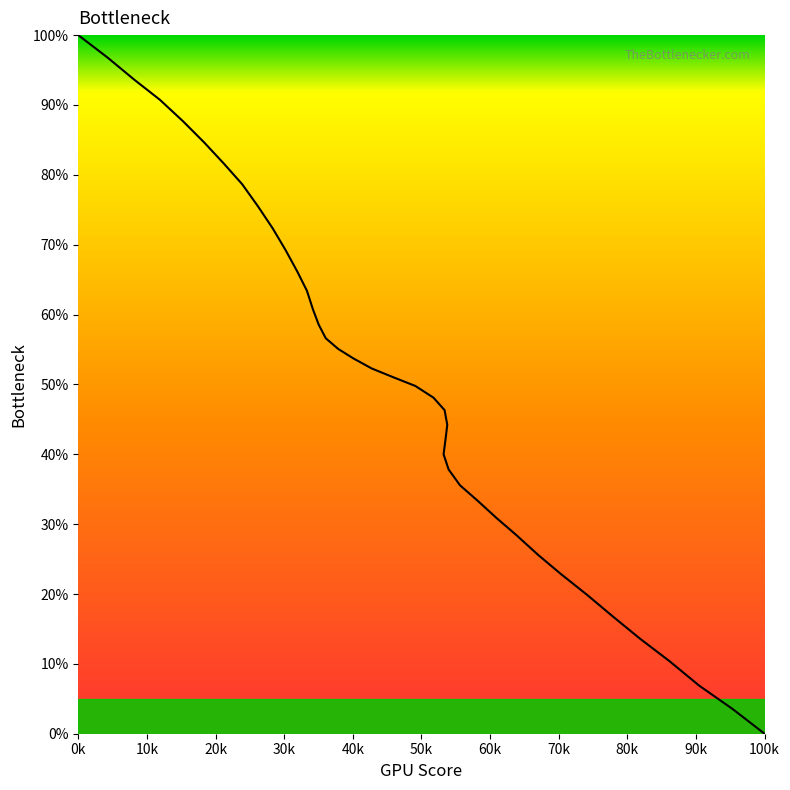

Reading right to left, what are all the values shown in this chart?

0.0	3.6	6.9	10.4	13.6	16.8	19.9	22.8	25.6	28.4	30.9	33.4	35.6	37.8	40.0	42.2	44.2	46.3	48.1	49.8	51.0	52.3	53.7	55.1	56.6	58.6	60.7	63.4	66.2	69.3	72.3	75.5	78.7	81.6	84.6	87.7	90.7	93.6	96.8	100.0